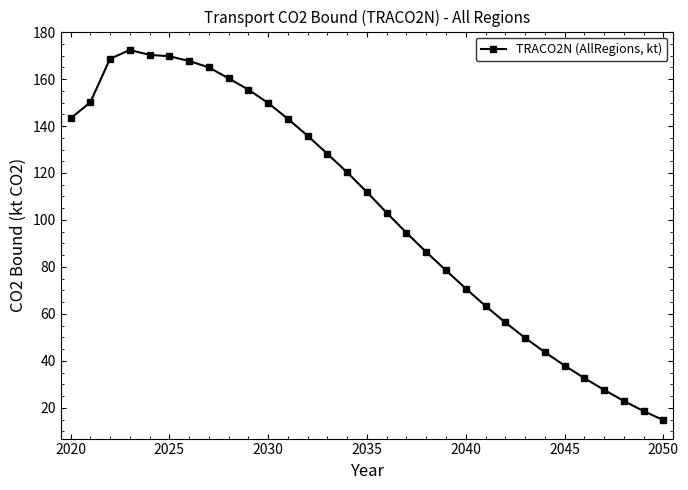

What is the smallest value displayed?

14.8